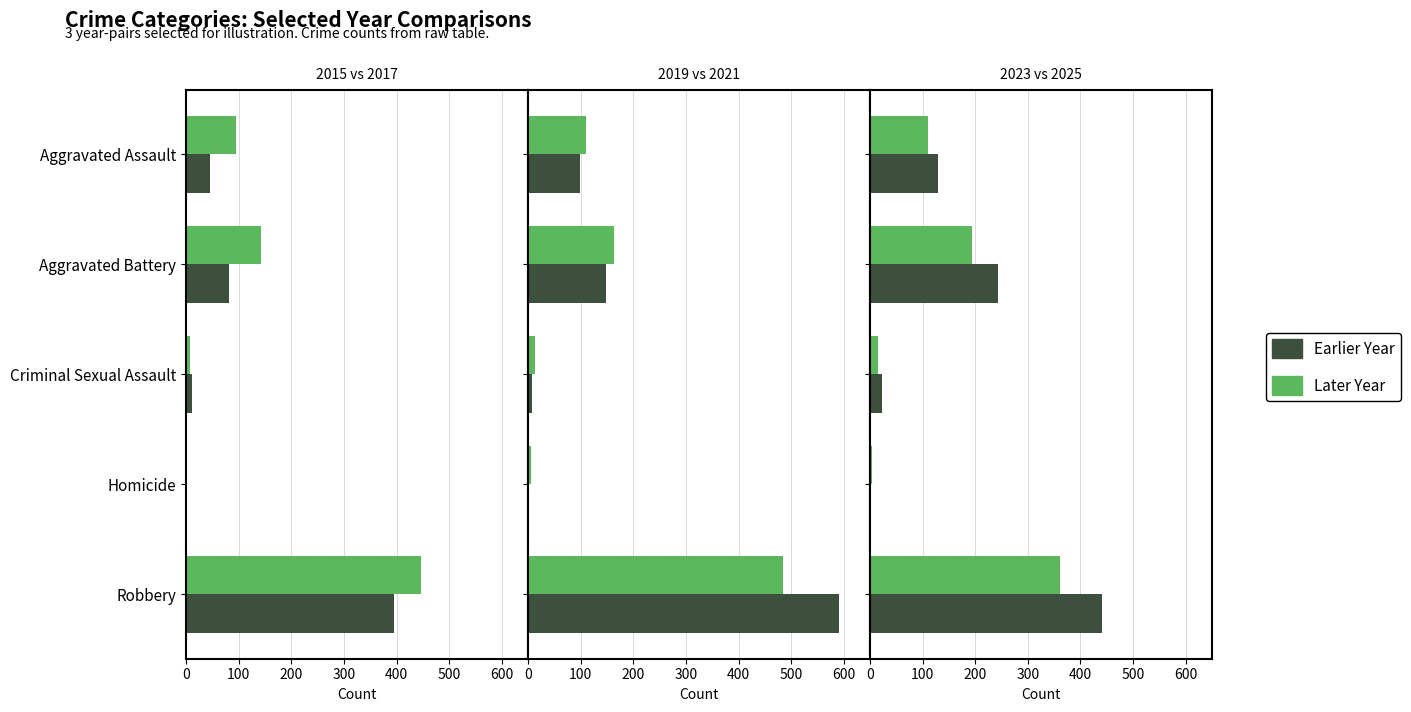

At Robbery, list the series in order from smallest to largest.

2025, 2015, 2023, 2017, 2021, 2019